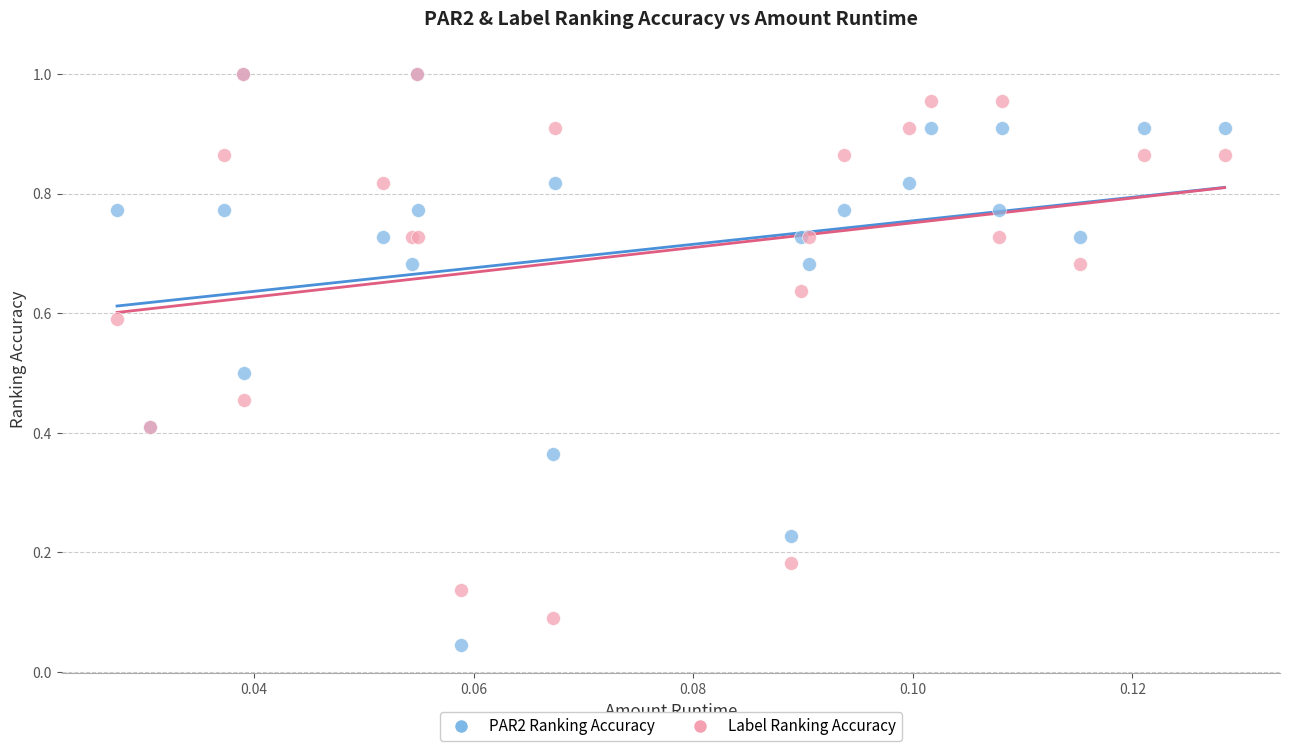

What are all the series names shown in the legend?

PAR2 Ranking Accuracy, Label Ranking Accuracy